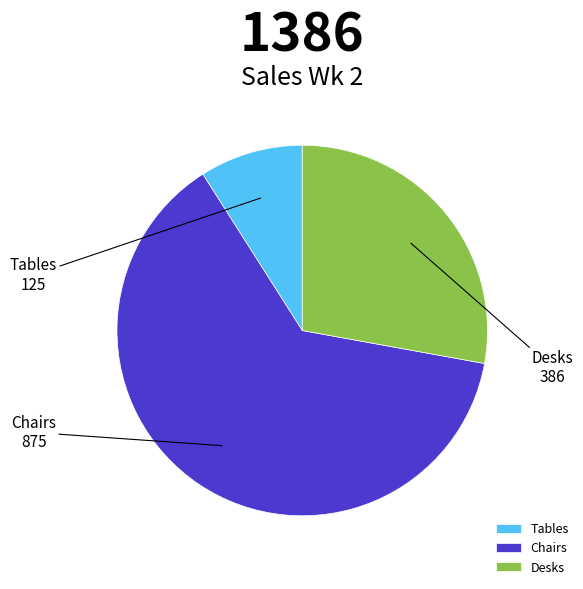

Combined, do Chairs and Tables account for over 50%?

Yes